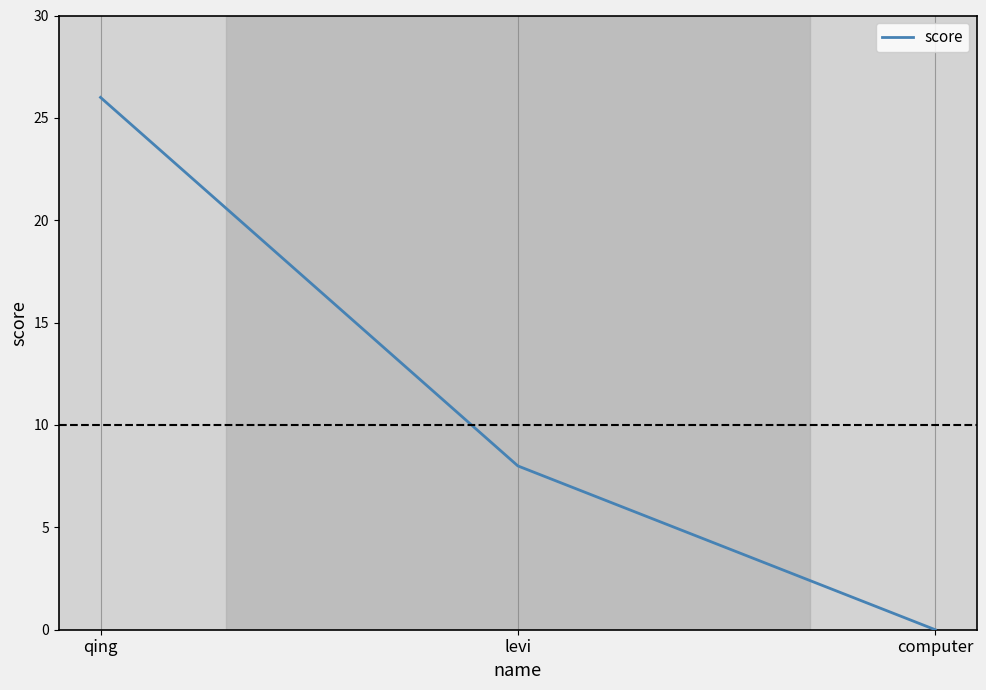

What position from the right is levi?

2